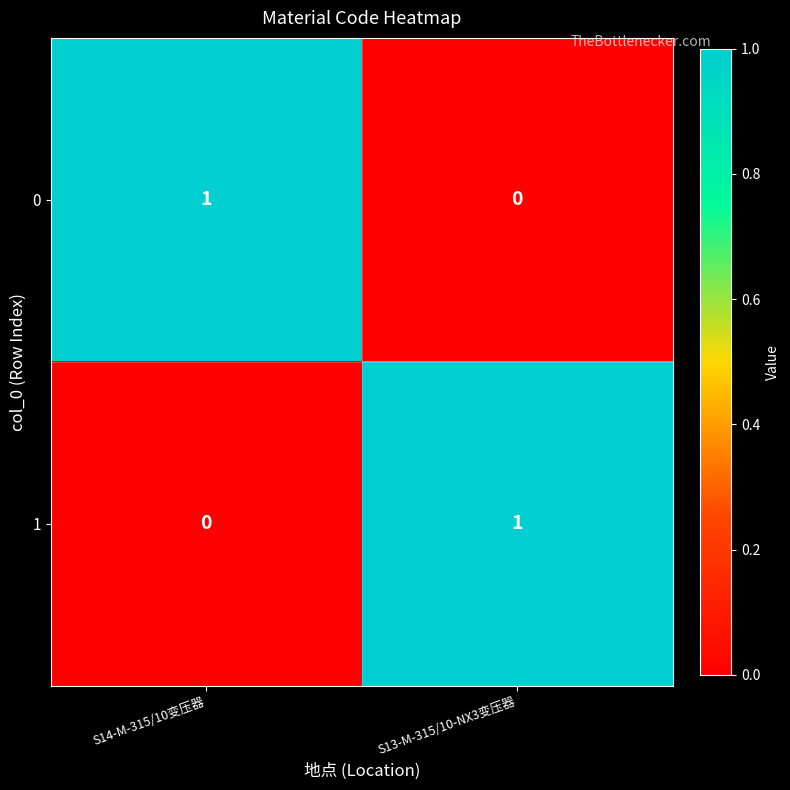

The value of 1 at S14-M-315/10变压器 is 1. True or false?

False